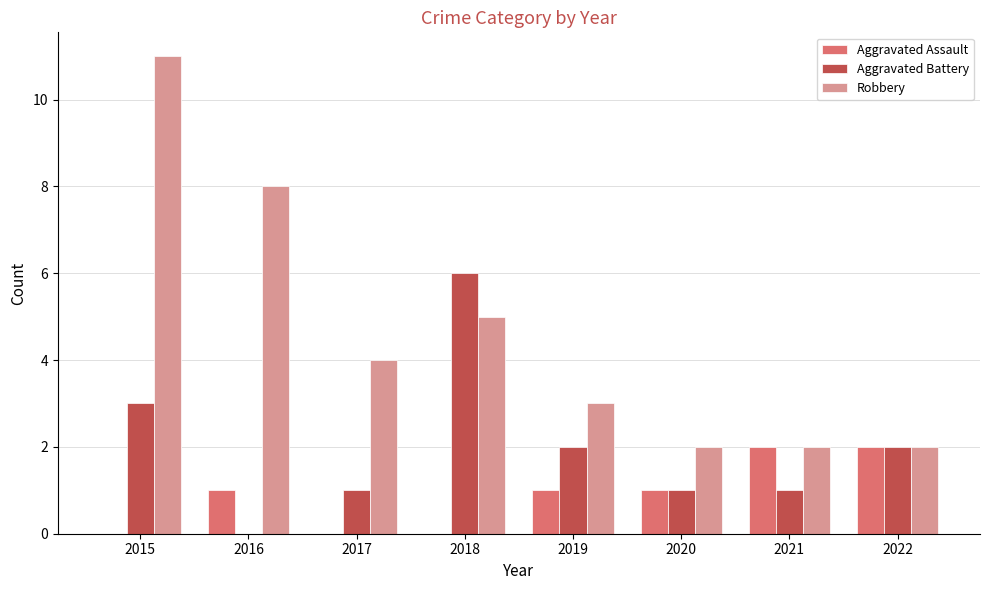

Which series has the largest range (max minus min)?

Robbery